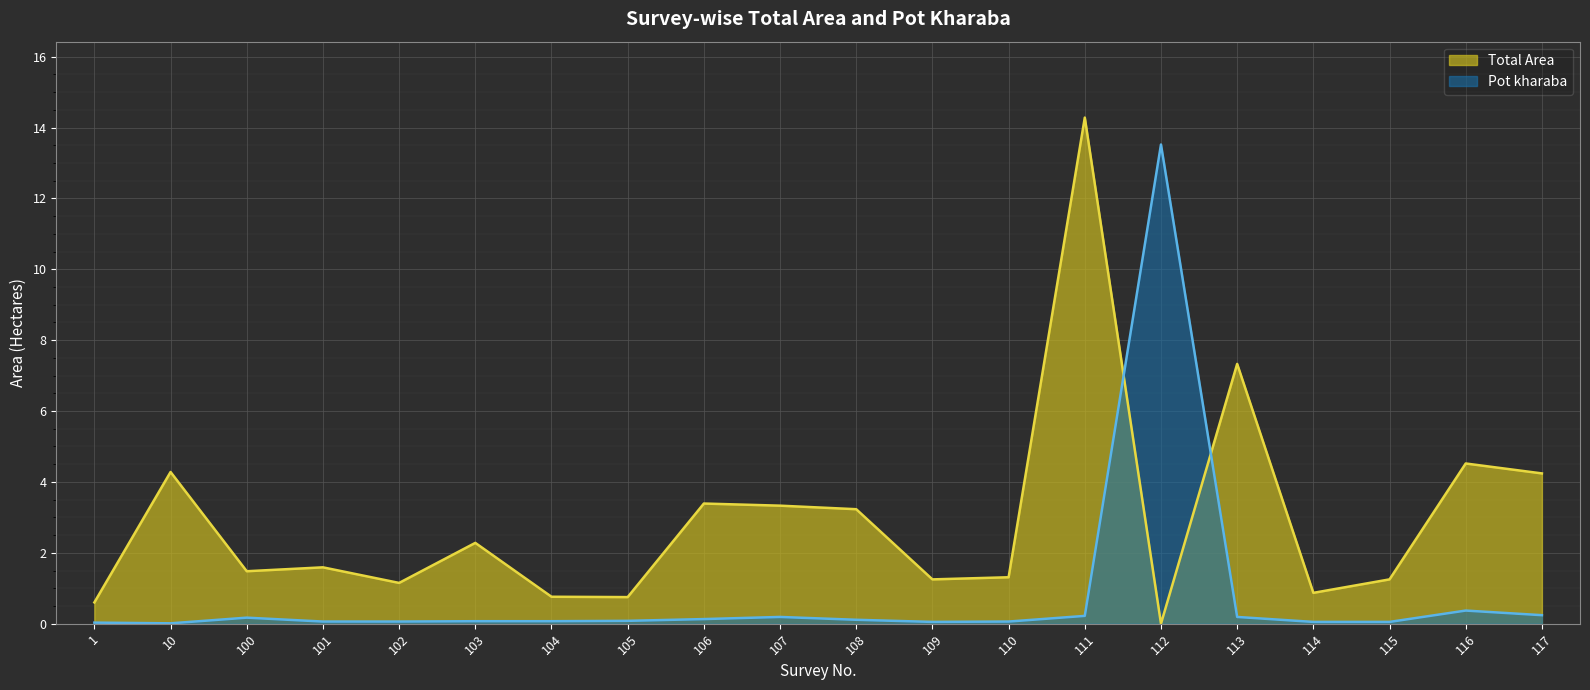

Which series has the widest spread of values?

Total Area